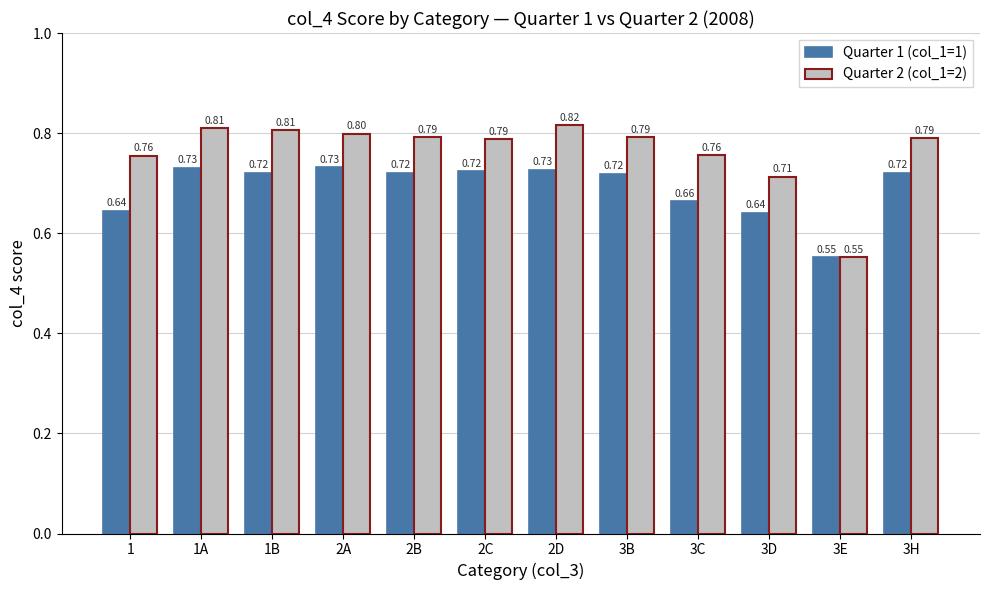

Which series has the largest range (max minus min)?

Quarter 2 (col_1=2)